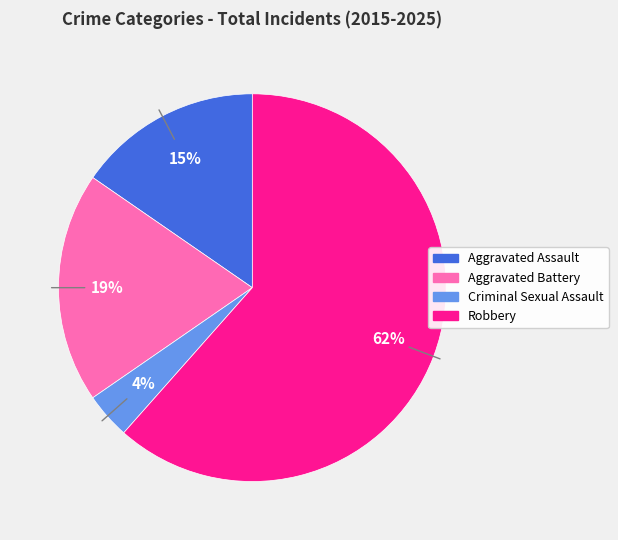

How many segments does this pie chart have?

4